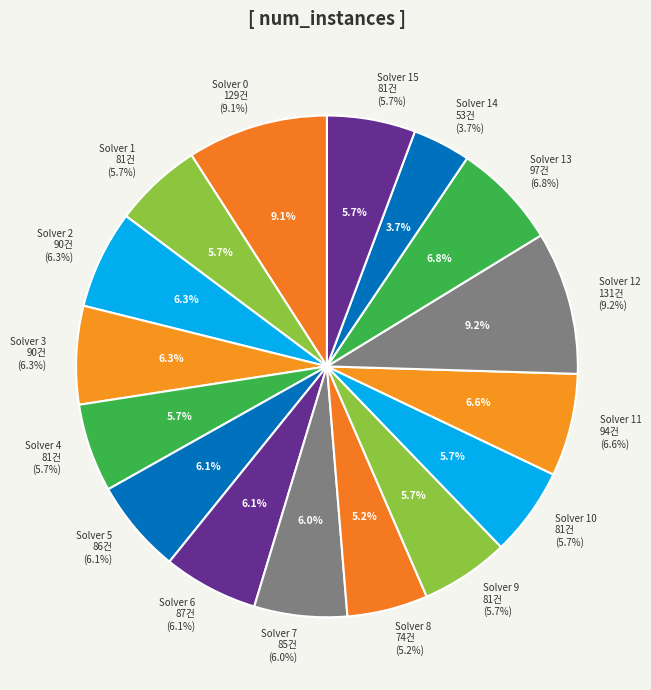

Is Solver 12 the majority of the pie?

No